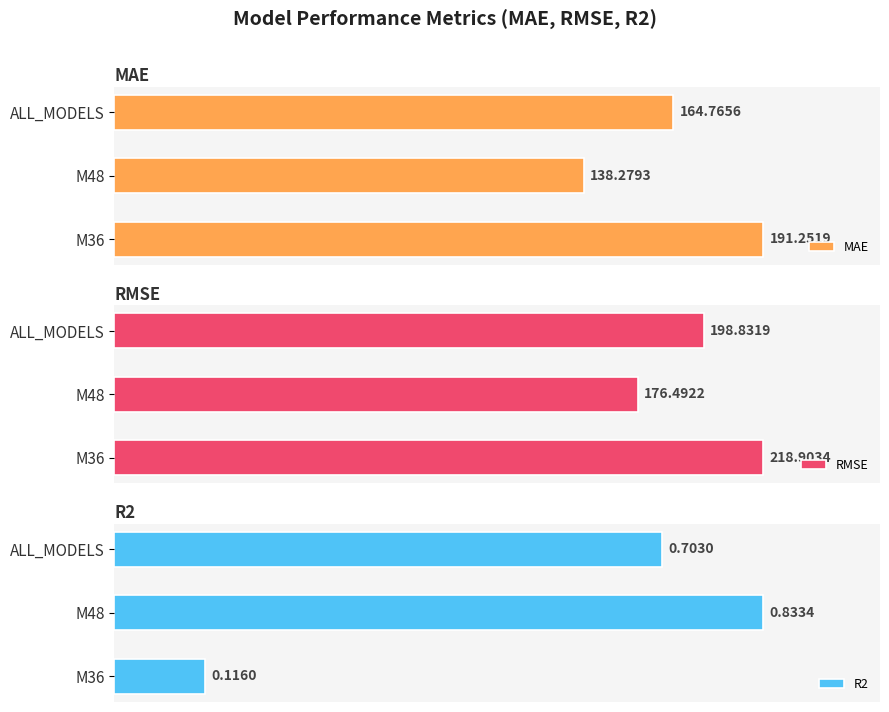

What is the sum of all RMSE values?

594.2